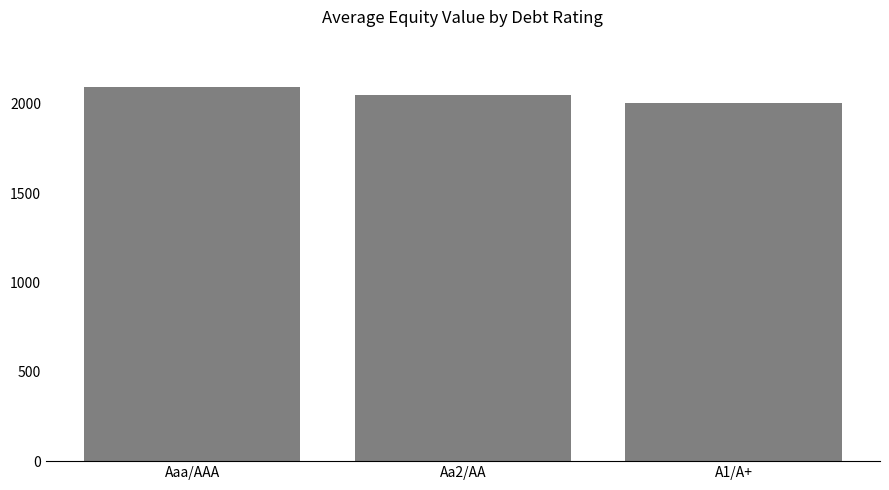

Reading left to right, list all the values displayed in this chart.

Aaa/AAA=2092.5	Aa2/AA=2050.5	A1/A+=2004.2